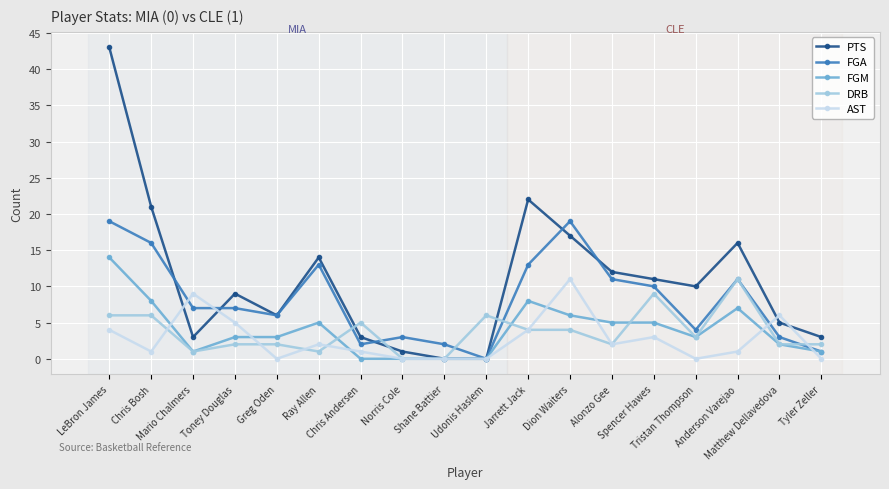

The value of PTS at Matthew Dellavedova is 7. True or false?

False